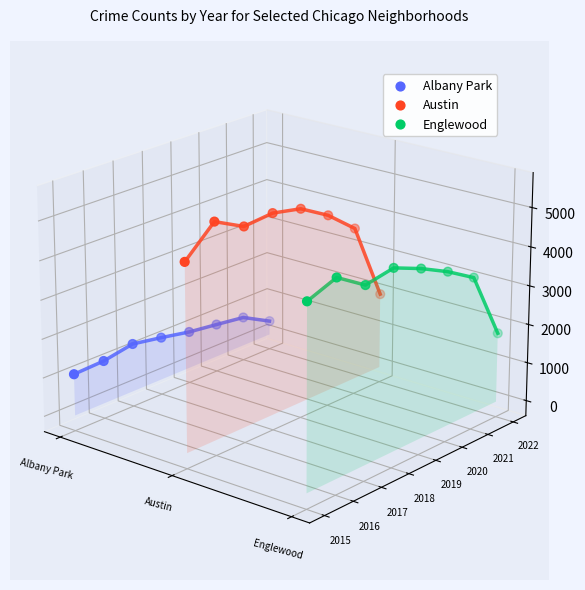

At how many categories does at least one series exceed 0?

8